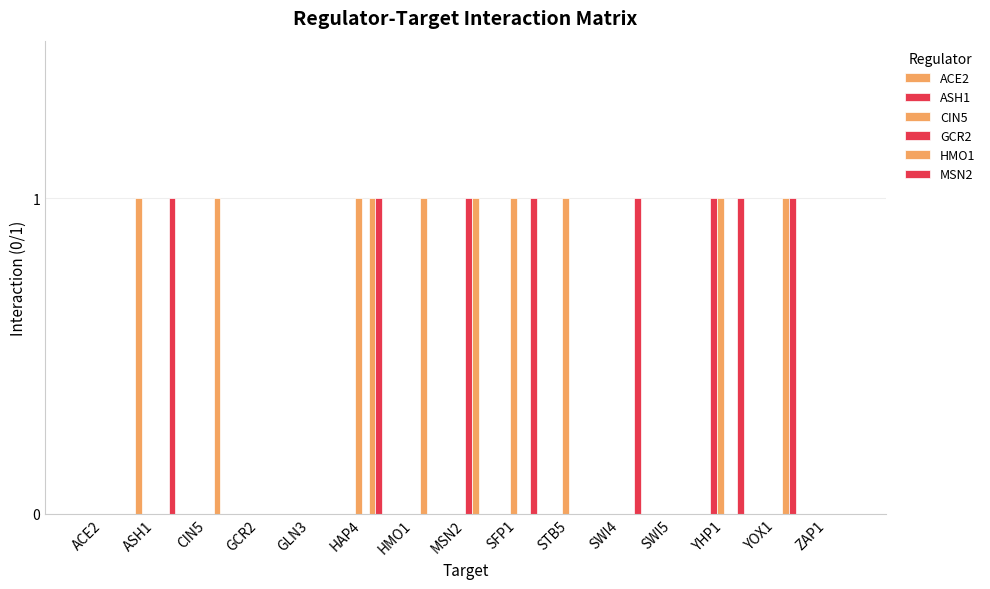

Reading left to right, transcribe all the data shown in this chart.

ACE2: ACE2=0	ASH1=1	CIN5=0	GCR2=0	GLN3=0	HAP4=0	HMO1=0	MSN2=0	SFP1=0	STB5=0	SWI4=0	SWI5=0	YHP1=0	YOX1=0	ZAP1=0
ASH1: ACE2=0	ASH1=0	CIN5=0	GCR2=0	GLN3=0	HAP4=0	HMO1=0	MSN2=0	SFP1=0	STB5=0	SWI4=0	SWI5=0	YHP1=1	YOX1=0	ZAP1=0
CIN5: ACE2=0	ASH1=0	CIN5=0	GCR2=0	GLN3=0	HAP4=1	HMO1=0	MSN2=0	SFP1=1	STB5=1	SWI4=0	SWI5=0	YHP1=1	YOX1=0	ZAP1=0
GCR2: ACE2=0	ASH1=0	CIN5=0	GCR2=0	GLN3=0	HAP4=0	HMO1=0	MSN2=1	SFP1=0	STB5=0	SWI4=0	SWI5=0	YHP1=0	YOX1=0	ZAP1=0
HMO1: ACE2=0	ASH1=0	CIN5=1	GCR2=0	GLN3=0	HAP4=1	HMO1=1	MSN2=1	SFP1=0	STB5=0	SWI4=0	SWI5=0	YHP1=0	YOX1=1	ZAP1=0
MSN2: ACE2=0	ASH1=1	CIN5=0	GCR2=0	GLN3=0	HAP4=1	HMO1=0	MSN2=0	SFP1=1	STB5=0	SWI4=1	SWI5=0	YHP1=1	YOX1=1	ZAP1=0